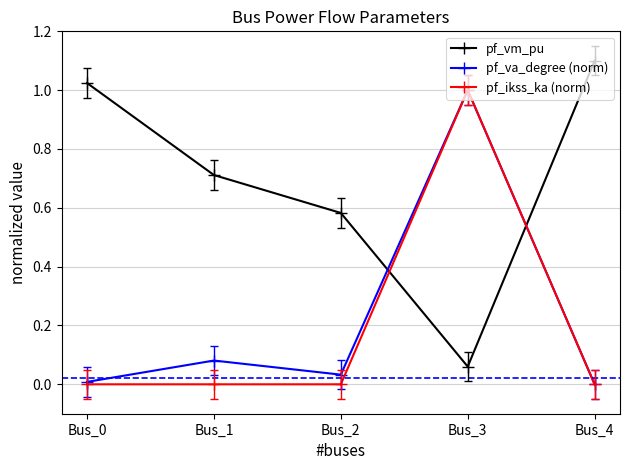

Is the value of pf_vm_pu at Bus_4 greater than the value of pf_va_degree (norm) at Bus_0?

Yes